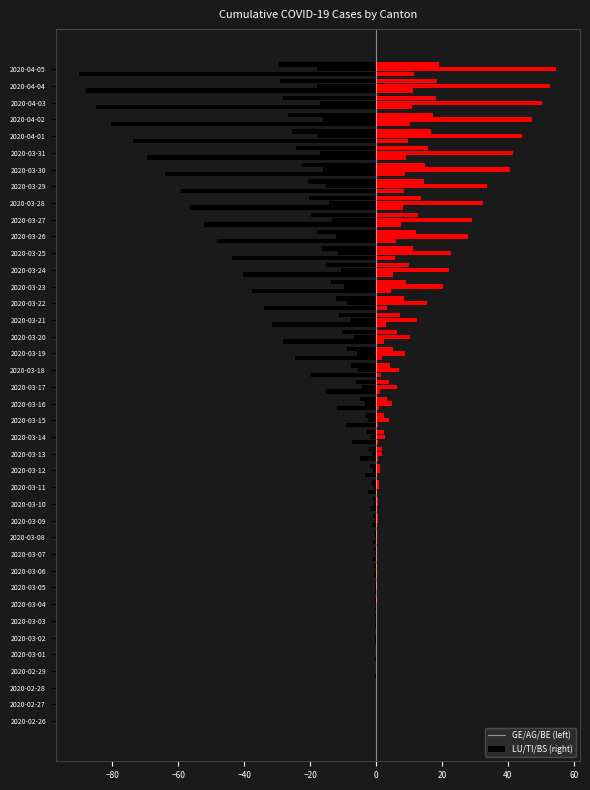

List the series in order of their overall mean, highest first.

ncumul_conf_LU, ncumul_conf_GE